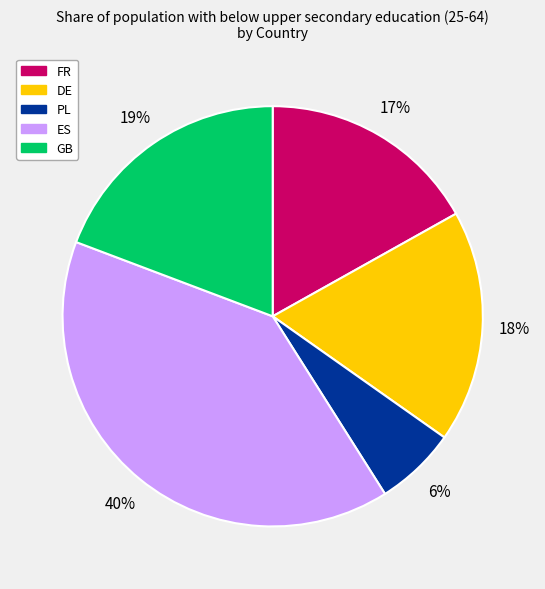

True or false: GB accounts for 10% of the total.

False